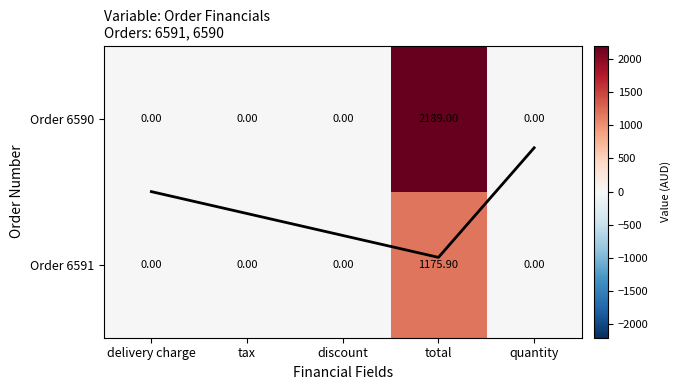

Is the value of 6590 at quantity greater than the value of 6591 at tax?

No